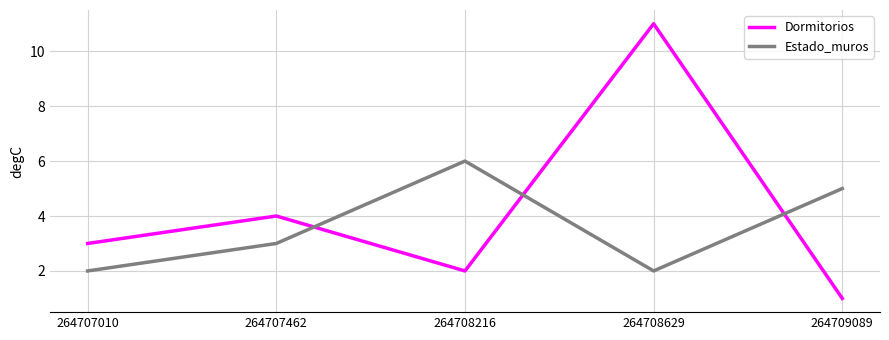

What value does the Estado_muros series have at 264707462?

3